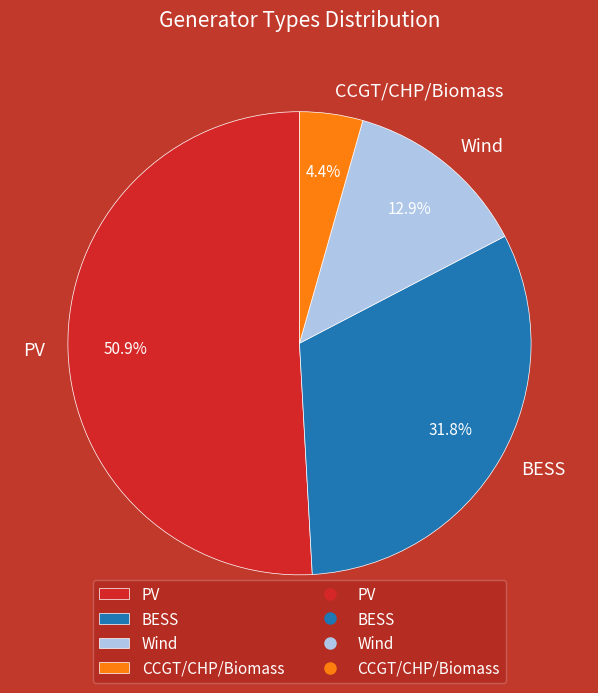

True or false: BESS accounts for 32% of the total.

True